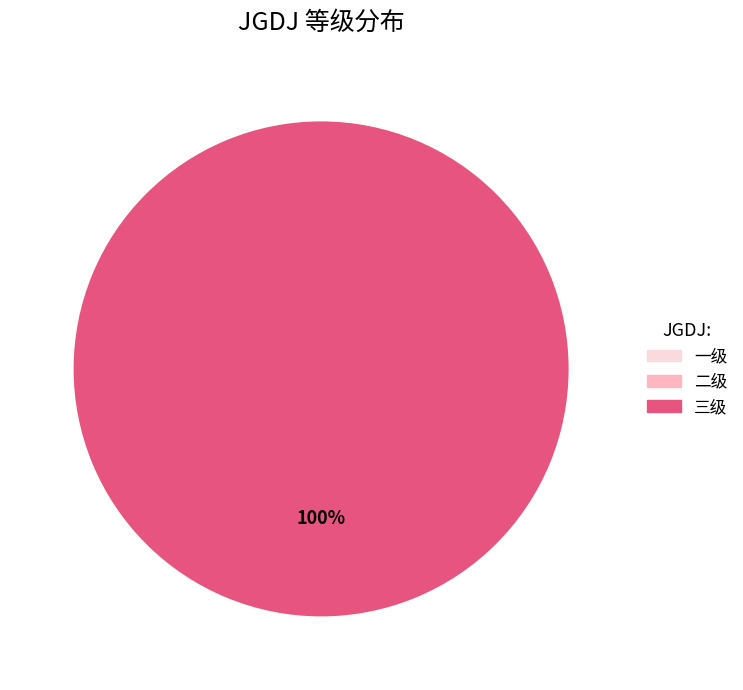

What is the majority slice?

三级